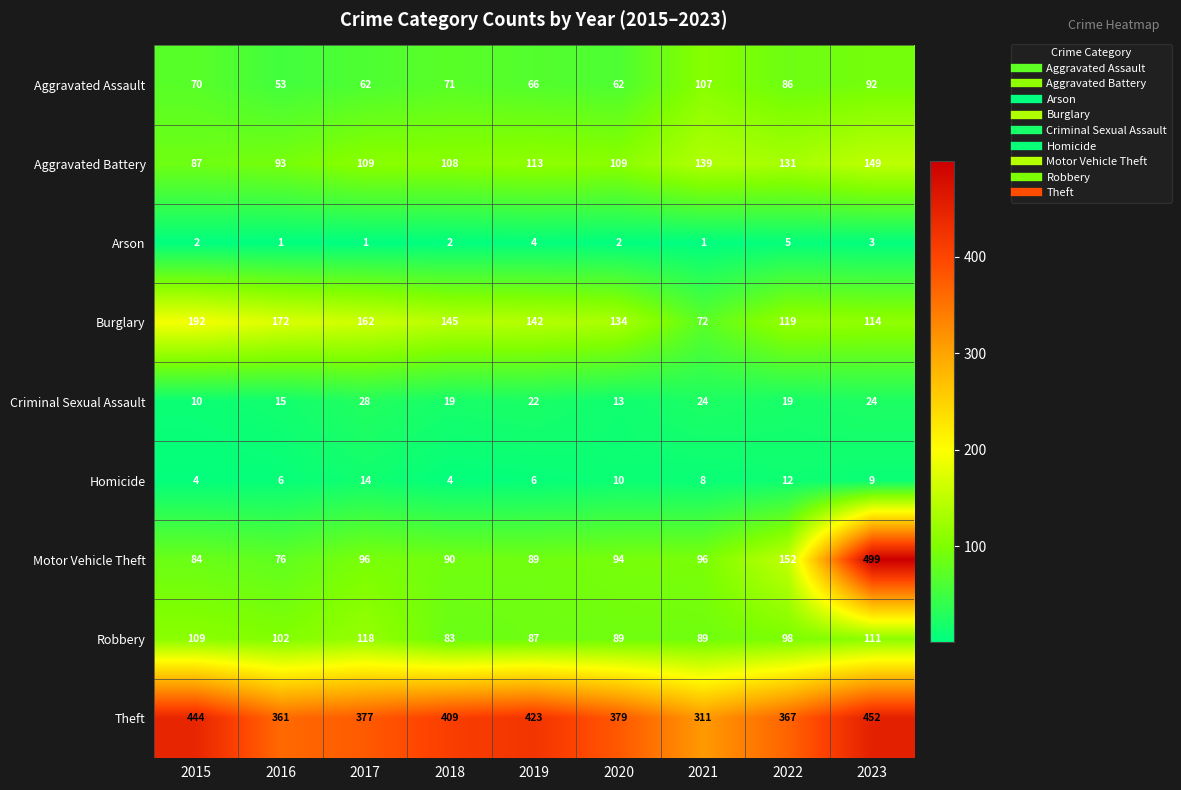

At which label does Homicide reach its peak?

2017